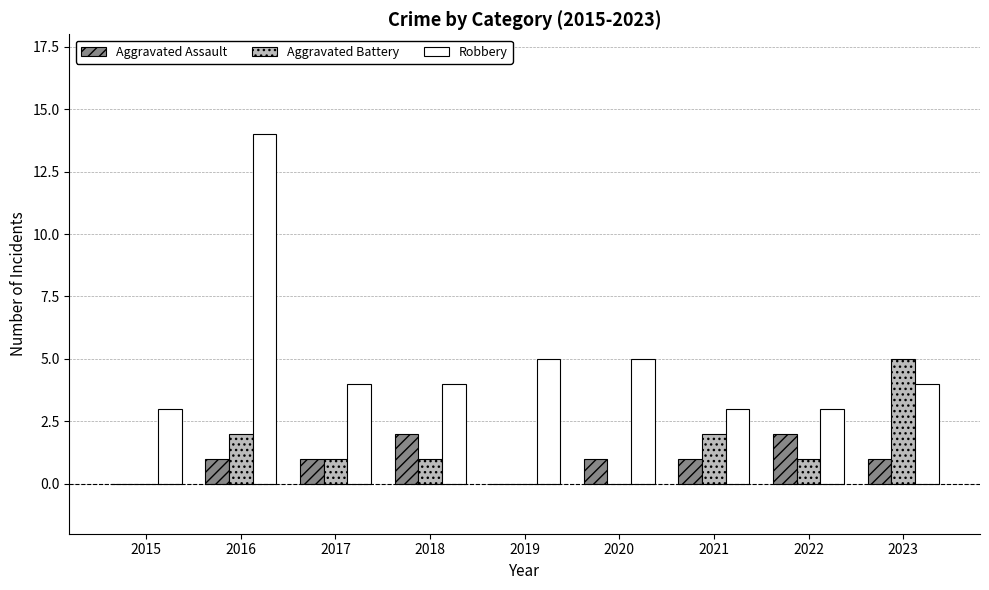

True or false: Aggravated Battery has a value of 0 at 2017.

False